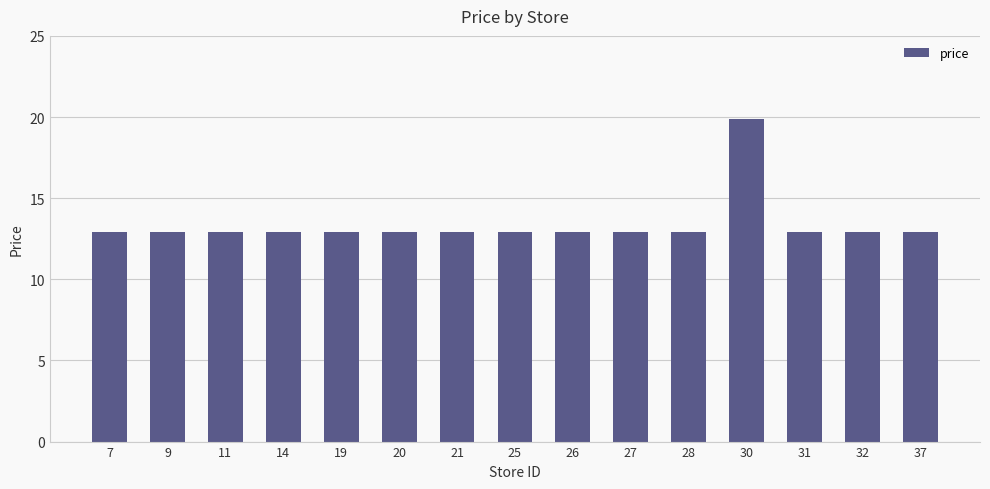

What is the average value?

13.4